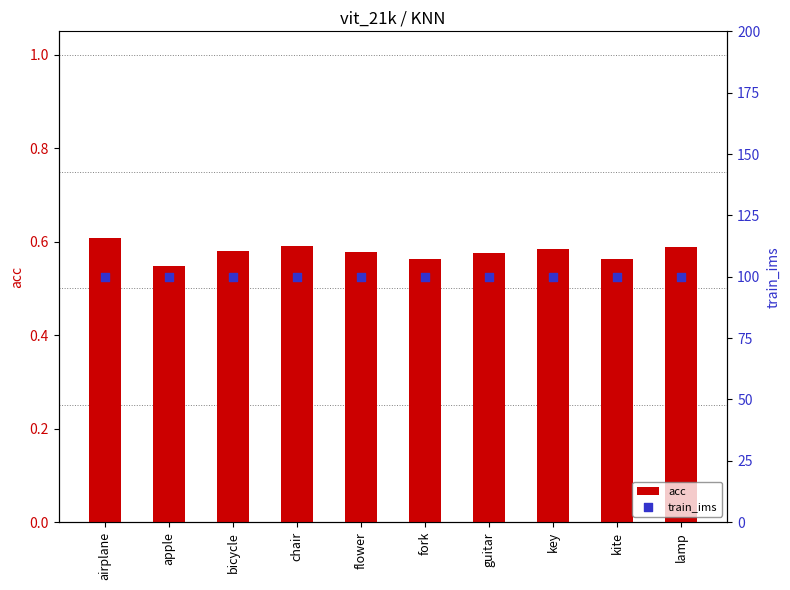

What are all the series names shown in the legend?

acc, train_ims